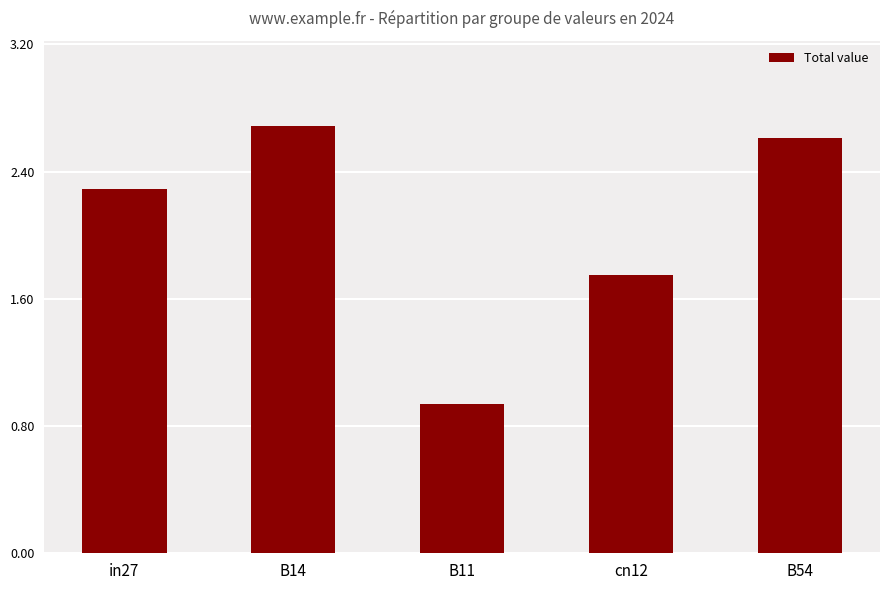

What is the sum of the values at B11 and B54?

3.6